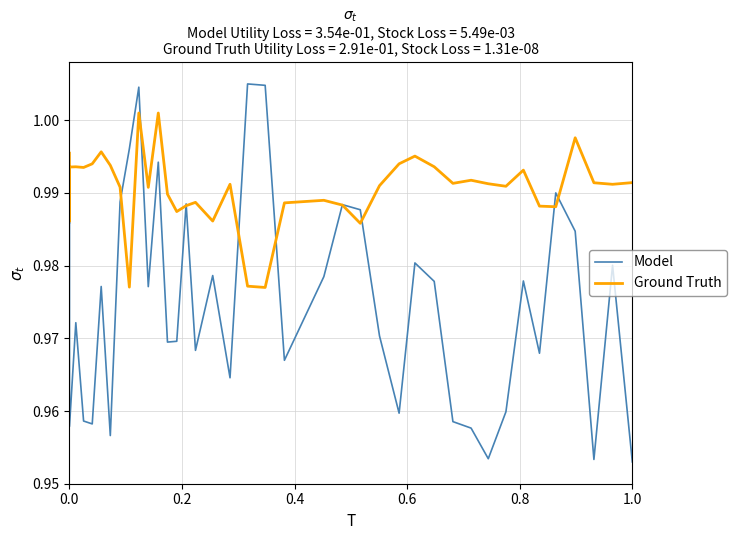

List the series in order of their overall mean, highest first.

Ground Truth, Model